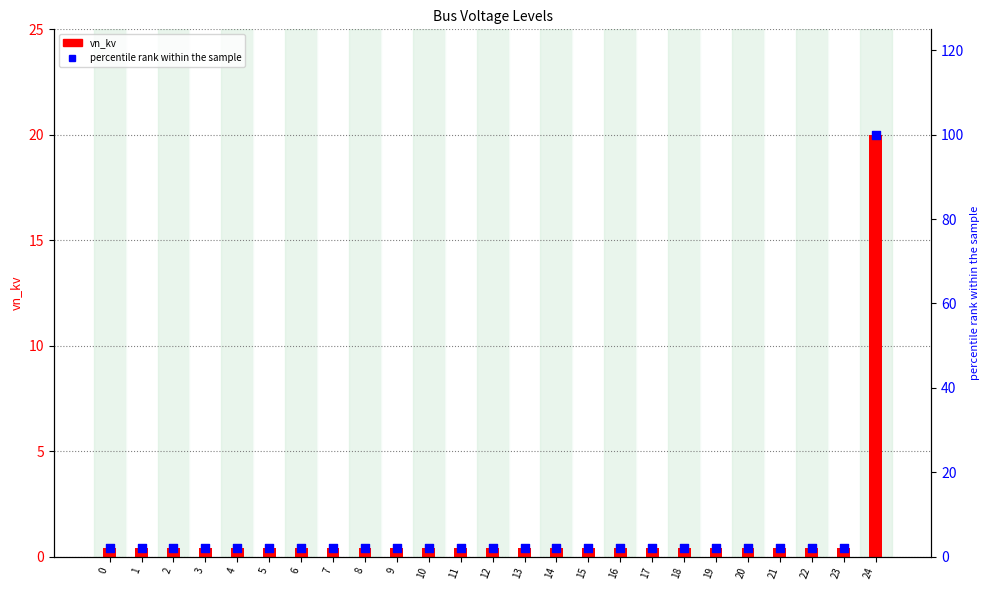

Which series has the largest total across all categories?

percentile rank